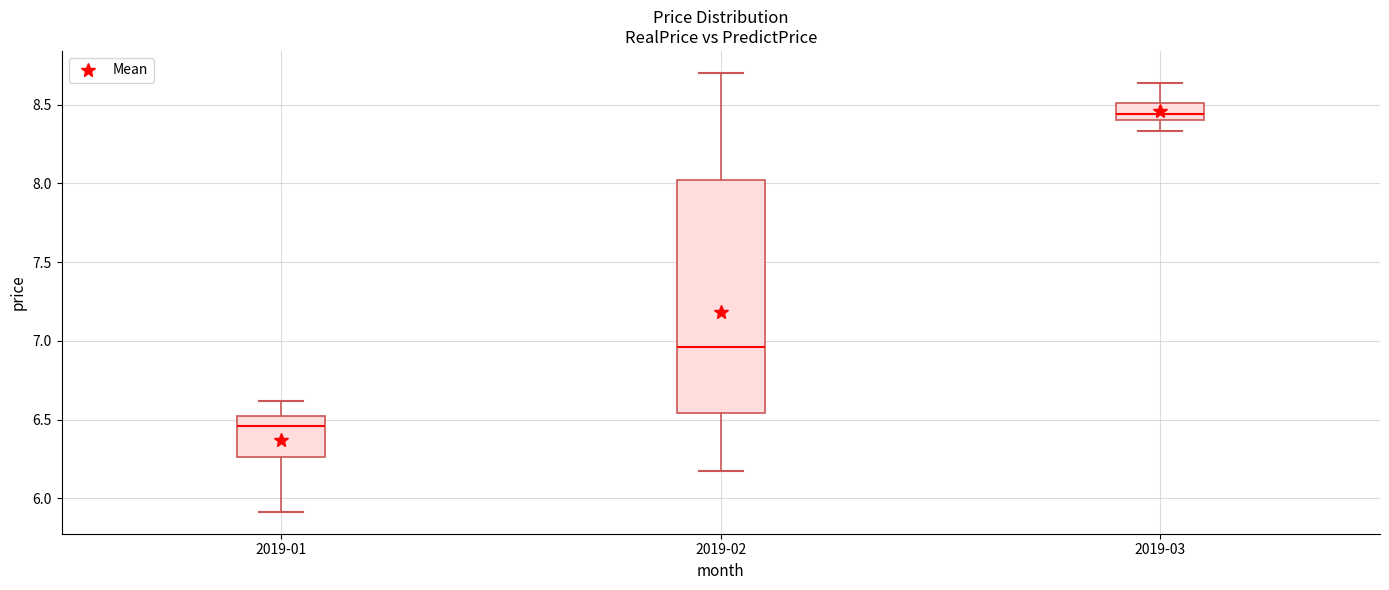

Which box has the highest median line?

2019-03